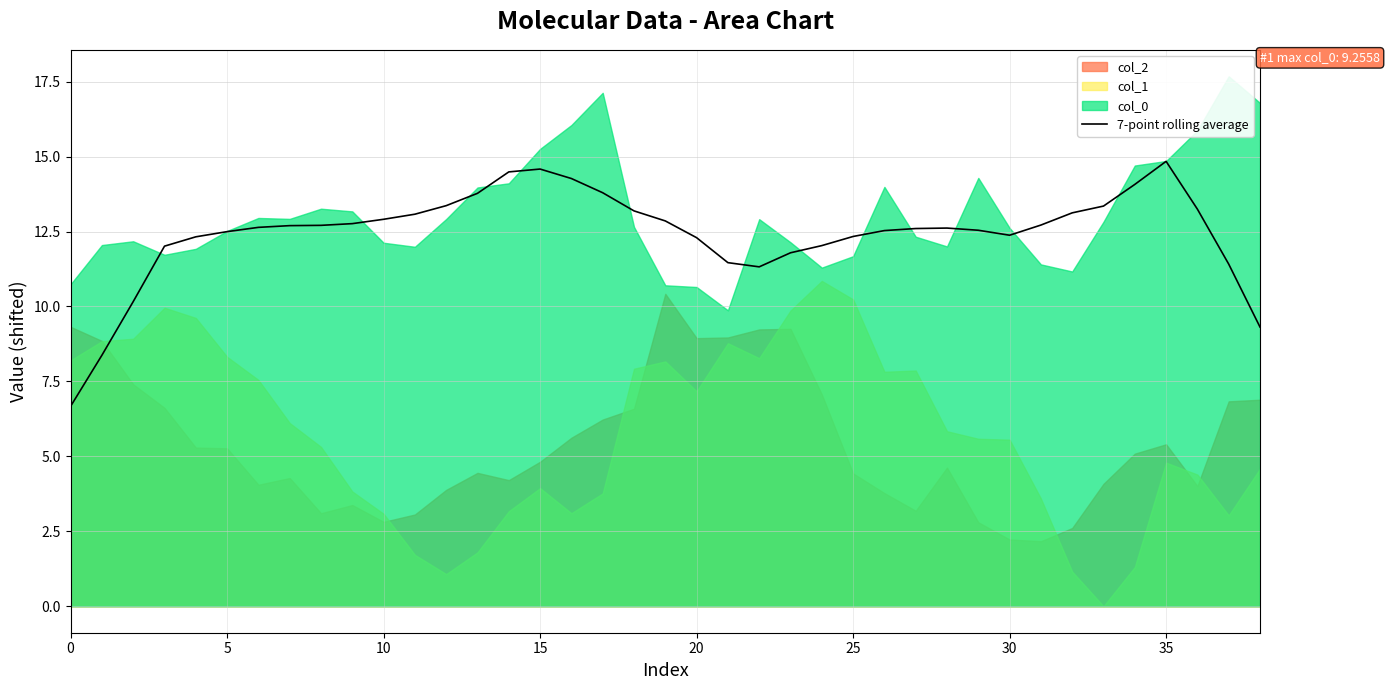

What is the label of the 24th point from the left?

23